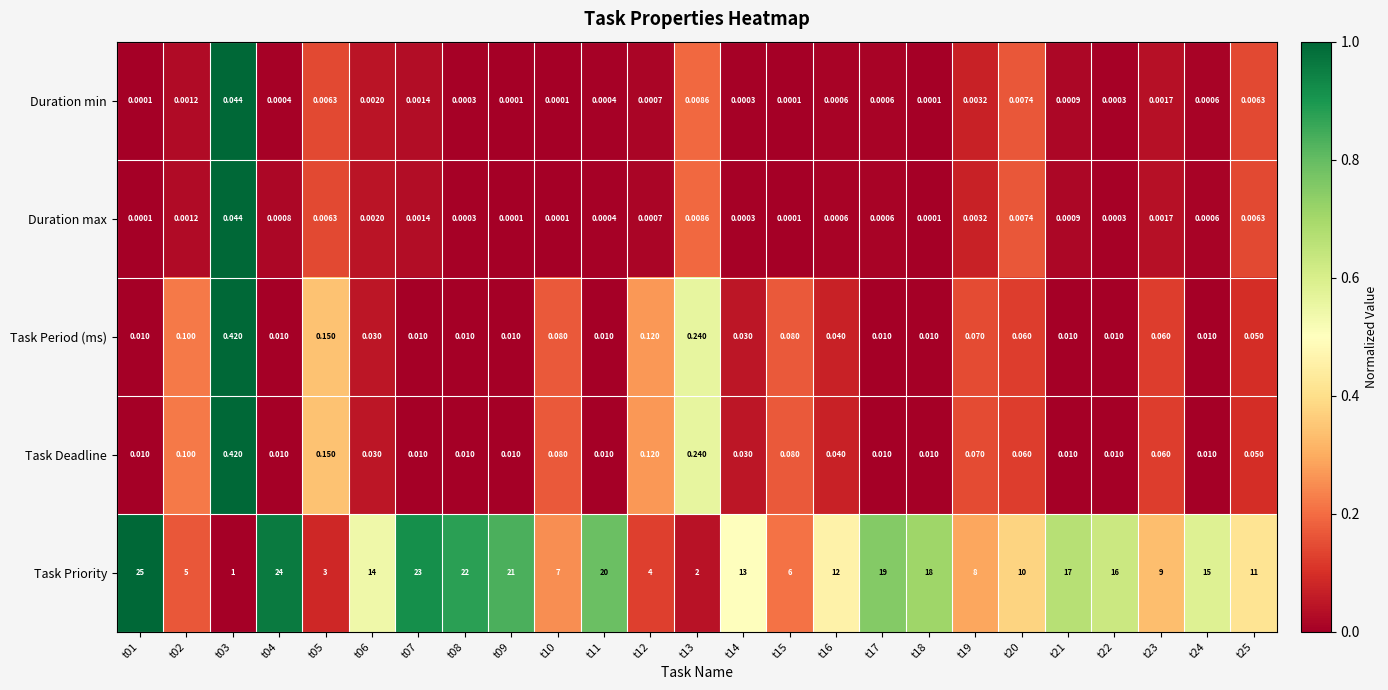

Which series has the largest range (max minus min)?

Task Priority